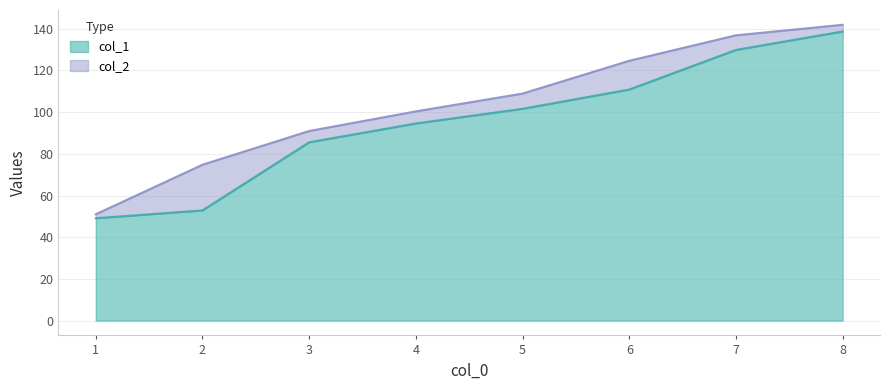

Count the number of data series in this chart.

2